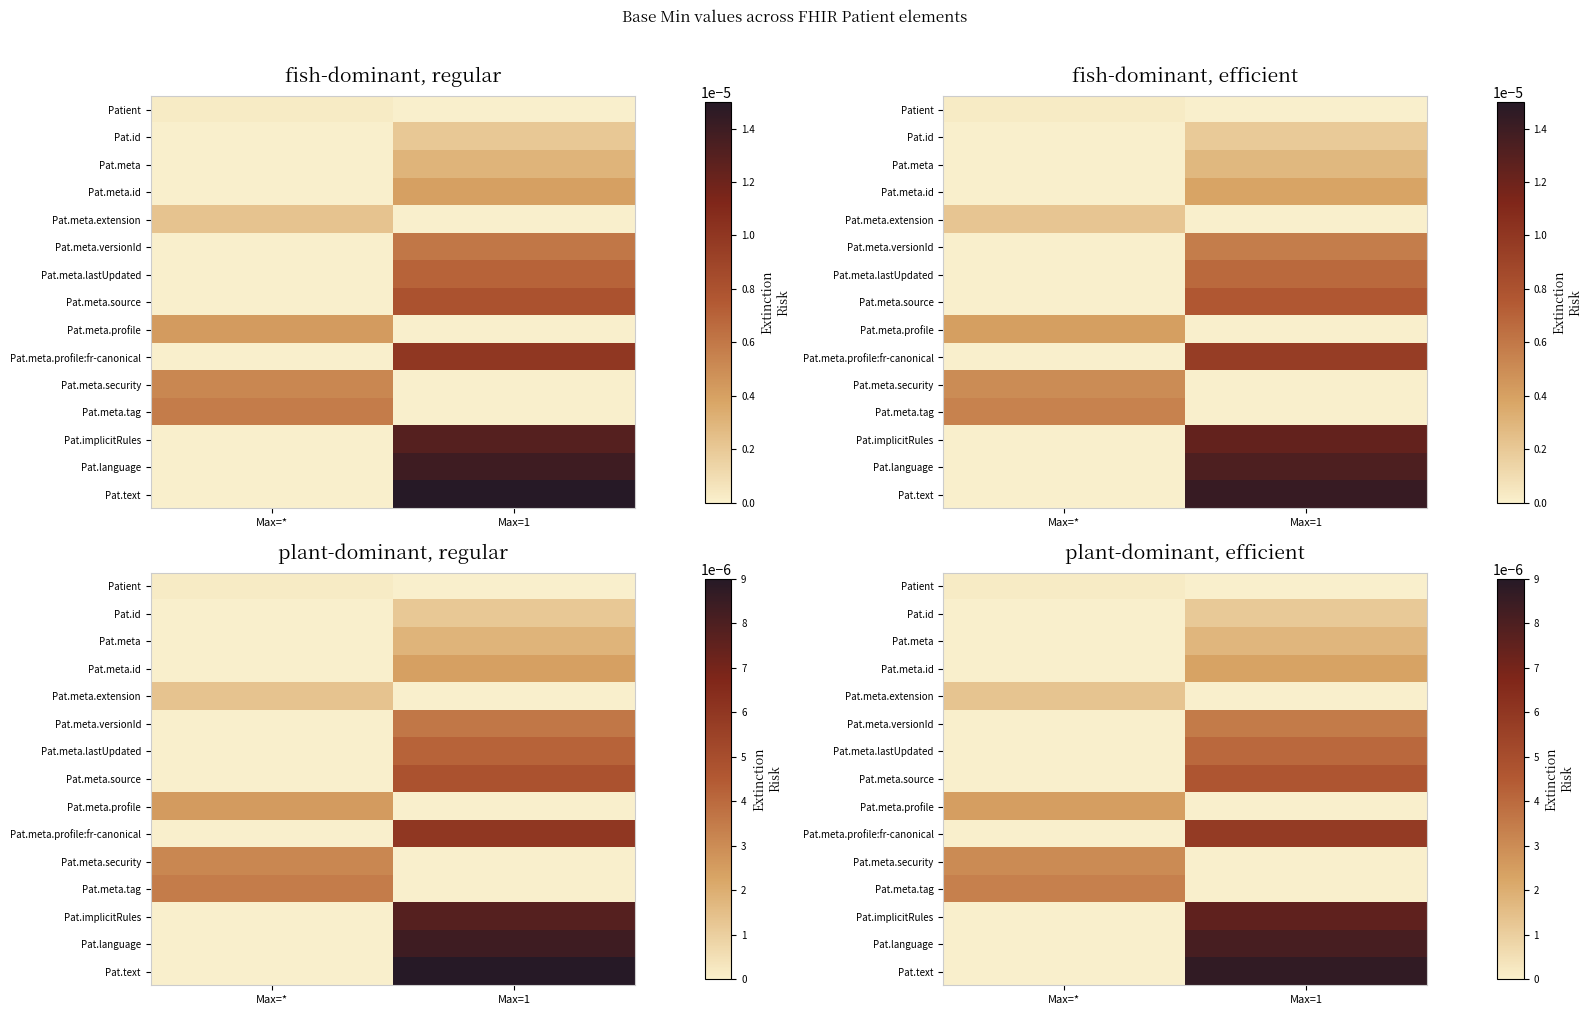

Between Max=1 and Max=*, which is larger?

Max=*